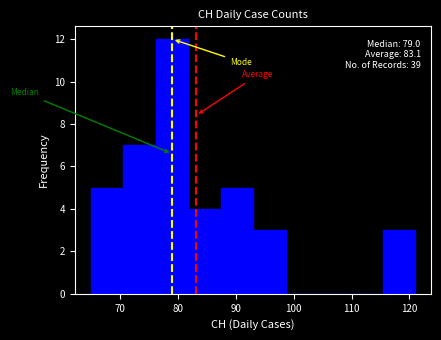

Which range on the x-axis has the tallest bar?

76.2 to 81.8